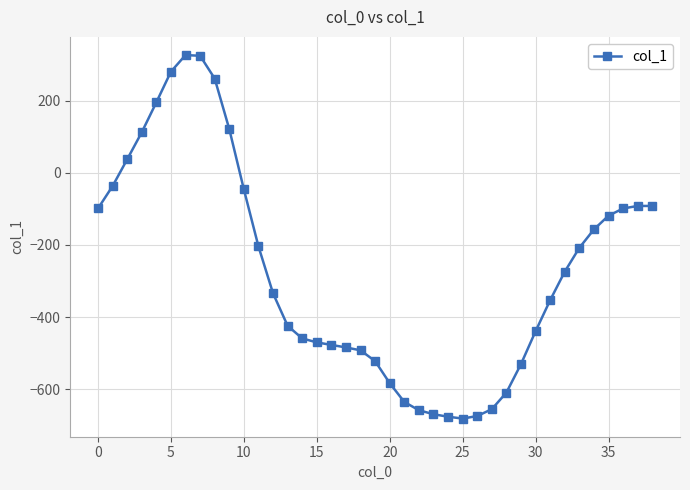

What is the value of the 1st point from the left?

-99